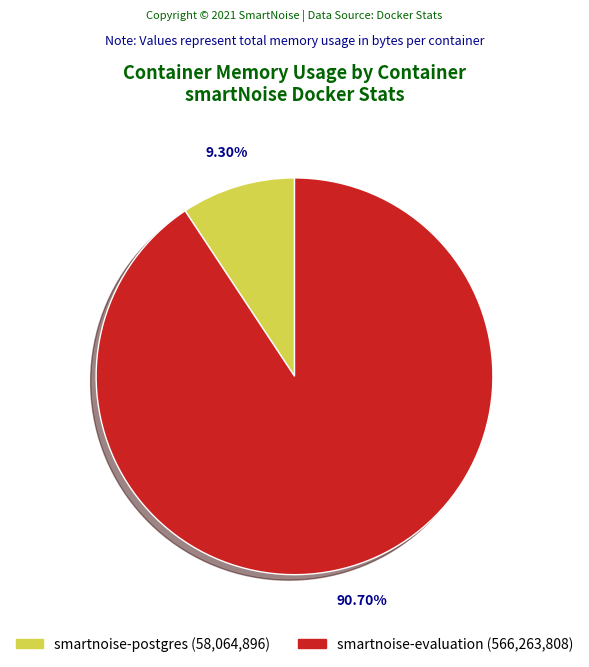

How many slices are in this pie chart?

2